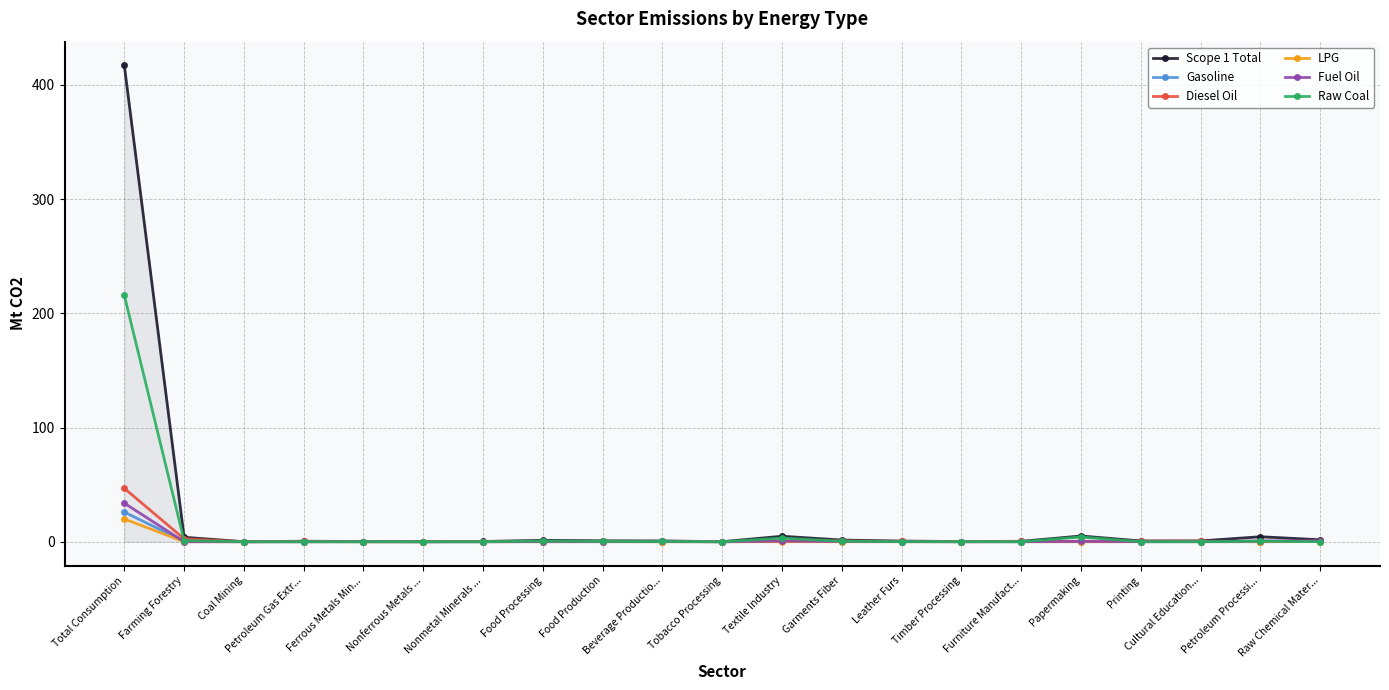

What is the value of the Gasoline point at the 17th from the left?

0.1